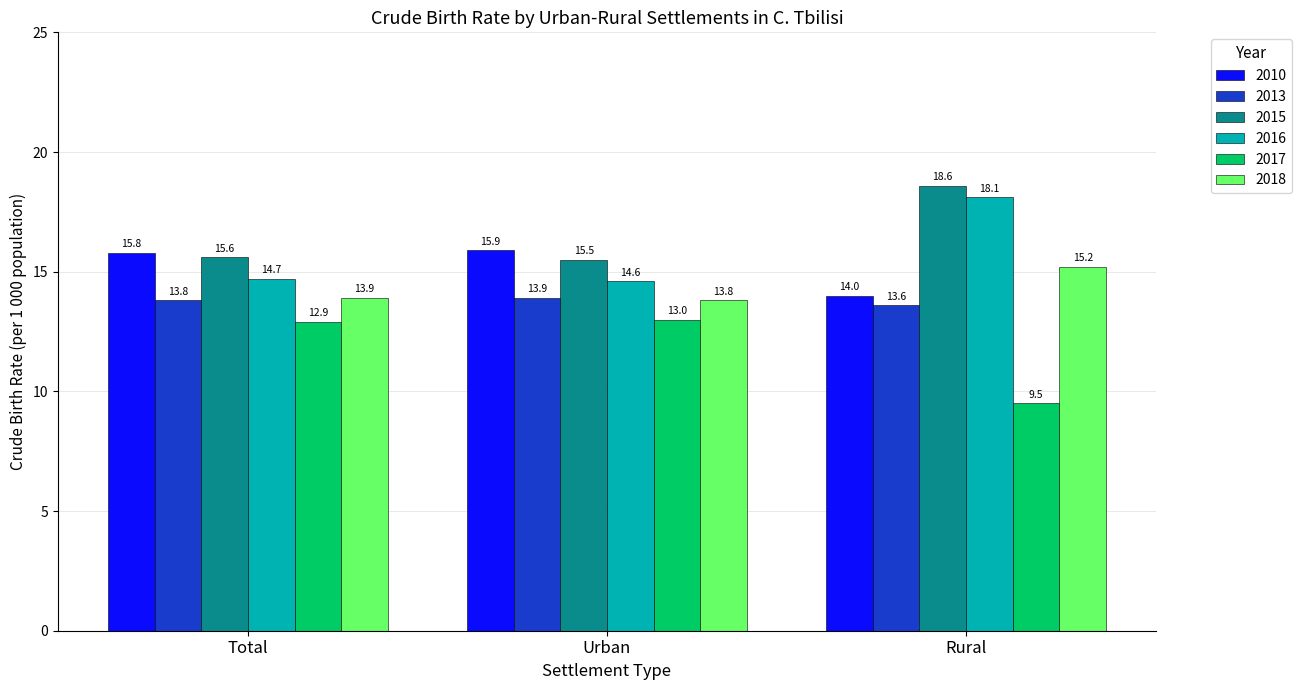

What is the minimum value for 2016?

14.6